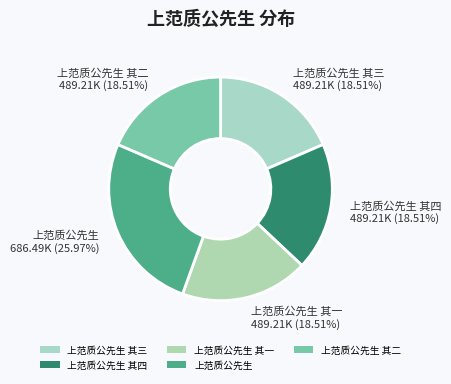

Do 上范质公先生 其一 489.21K (18.51%) and 上范质公先生 其三 489.21K (18.51%) together represent more than half of the pie?

No